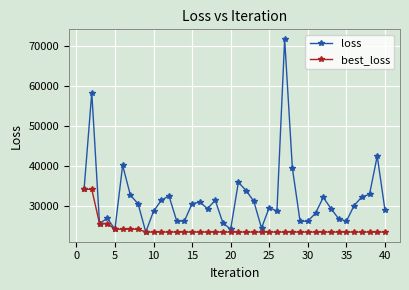

Rank the series by their average value, from lowest to highest.

best_loss, loss